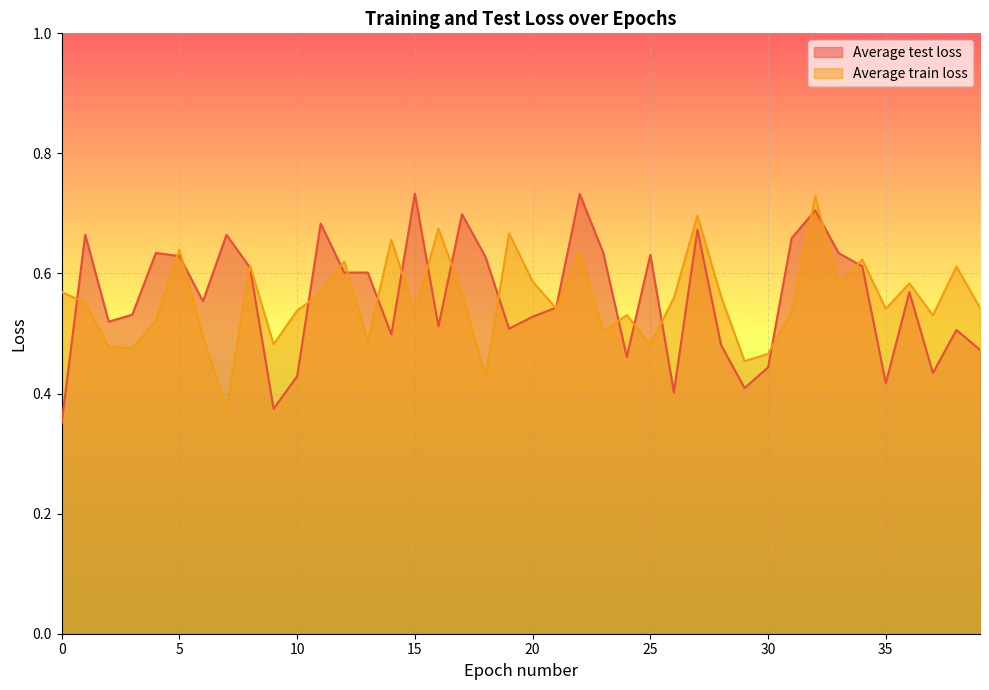

How many times do Average train loss and Average test loss cross each other?

20